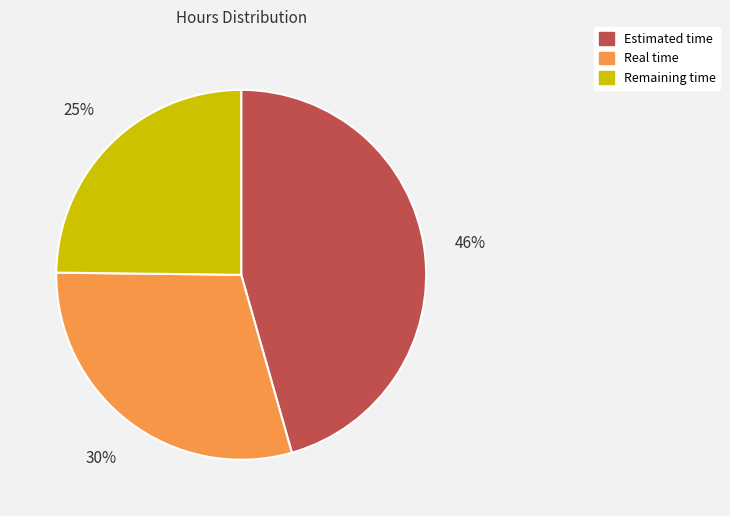

What is the largest slice in the pie chart?

Estimated time